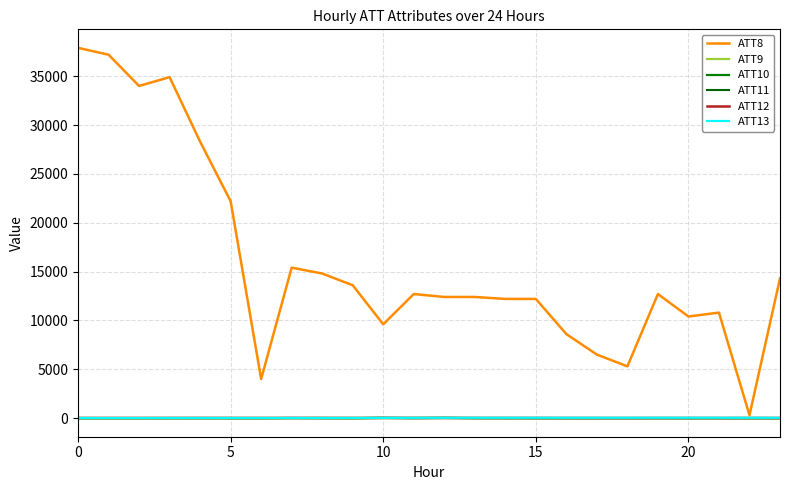

Does the chart have visible grid lines?

Yes